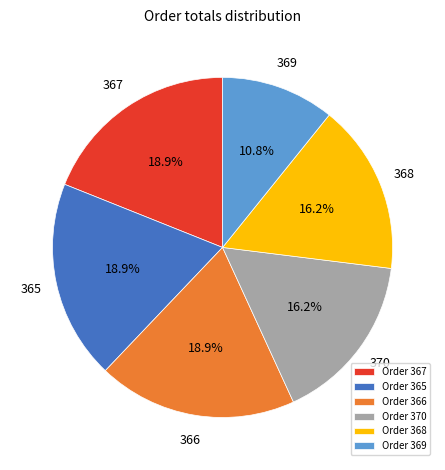

Approximately how many times larger is the value at Order 367 compared to Order 365?

1.0